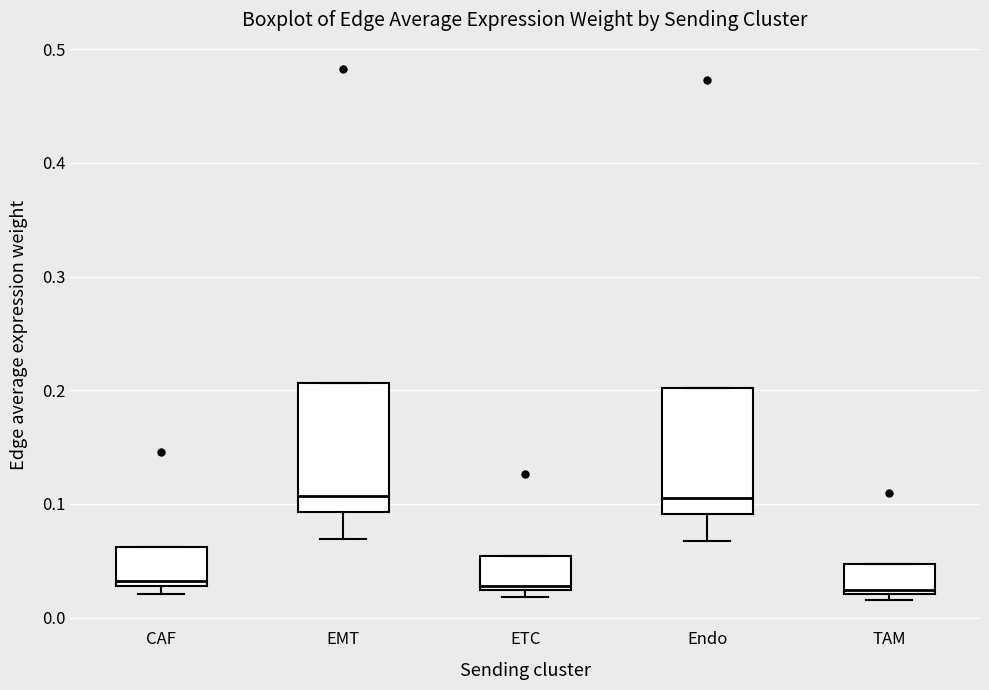

Reading left to right, transcribe this box plot: for each box, give where its median line is, the range the box spans, and where its two whiskers end, as read against the y-axis. The values are not printed on the chart, so give them approximately, as read against the axis.

CAF: median 0.03 (just above the box's lower edge), box 0.03 to 0.06, whiskers 0.02 to 0.06
EMT: median 0.11, box 0.09 to 0.21, whiskers 0.07 to 0.21
ETC: median 0.03, box 0.02 to 0.05, whiskers 0.02 (just below the box's lower edge) to 0.05
Endo: median 0.11, box 0.09 to 0.20, whiskers 0.07 to 0.20
TAM: median 0.02 (just above the box's lower edge), box 0.02 to 0.05, whiskers 0.02 (just below the box's lower edge) to 0.05